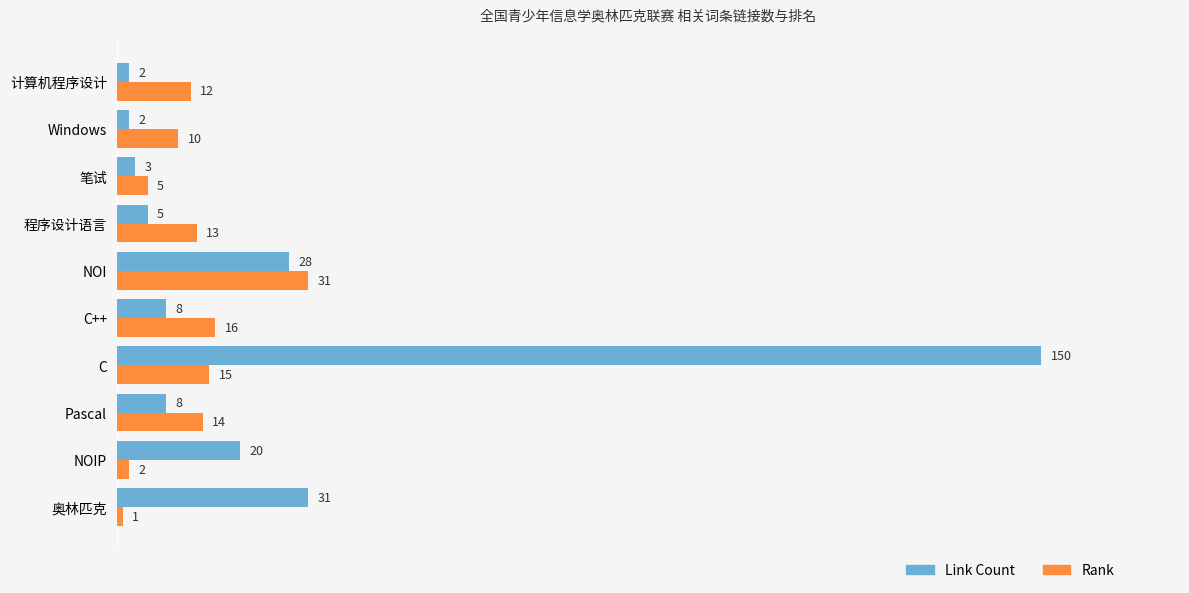

What is the difference between the maximum and minimum values in the Link Count series?

148